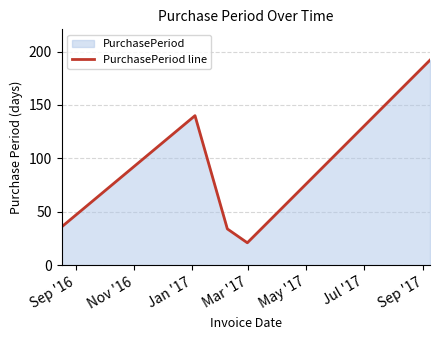

What is the value of the 5th point from the left?

192